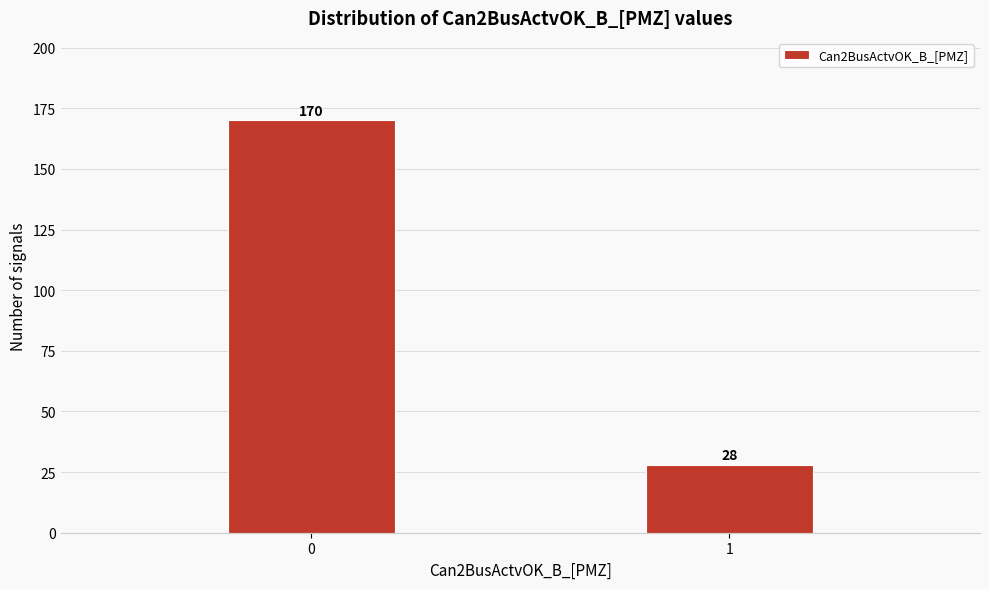

Reading right to left, transcribe all the data shown in this chart.

1=28	0=170